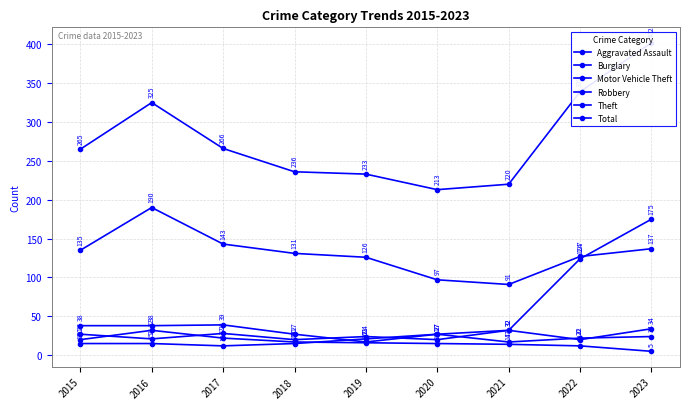

At 2019, list the series in order from largest to smallest.

Total, Theft, Robbery, Aggravated Assault, Motor Vehicle Theft, Burglary